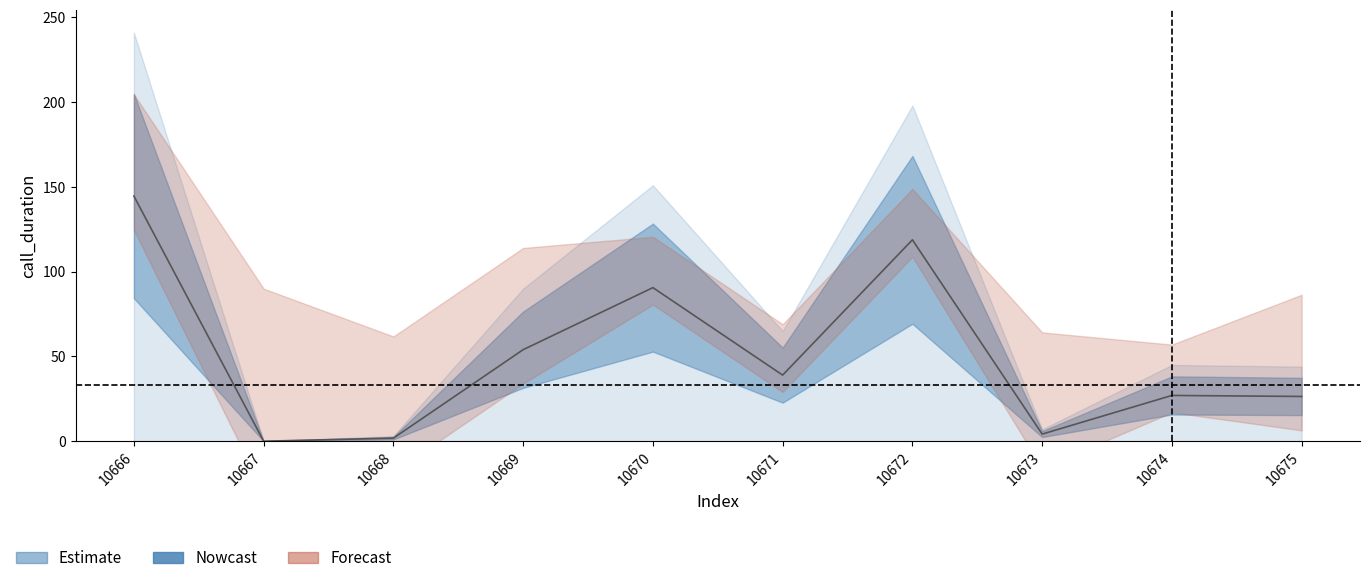

Rank the categories by value from highest to lowest.

10666, 10672, 10670, 10669, 10671, 10674, 10675, 10673, 10668, 10667